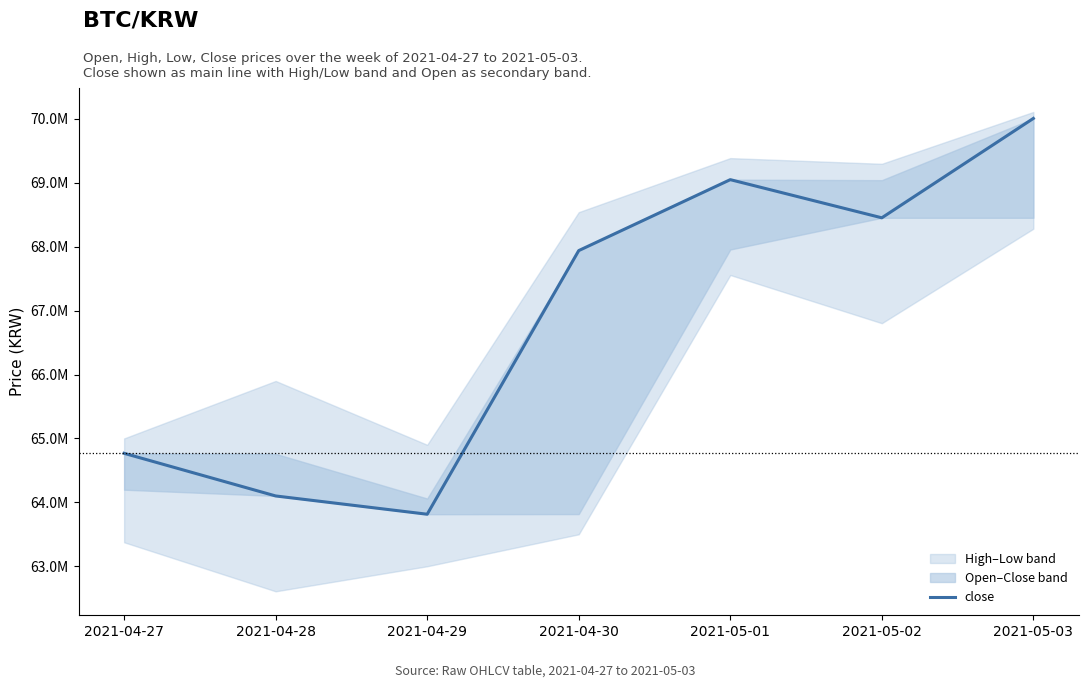

What is the approximate value at 2021-04-30?

67939000